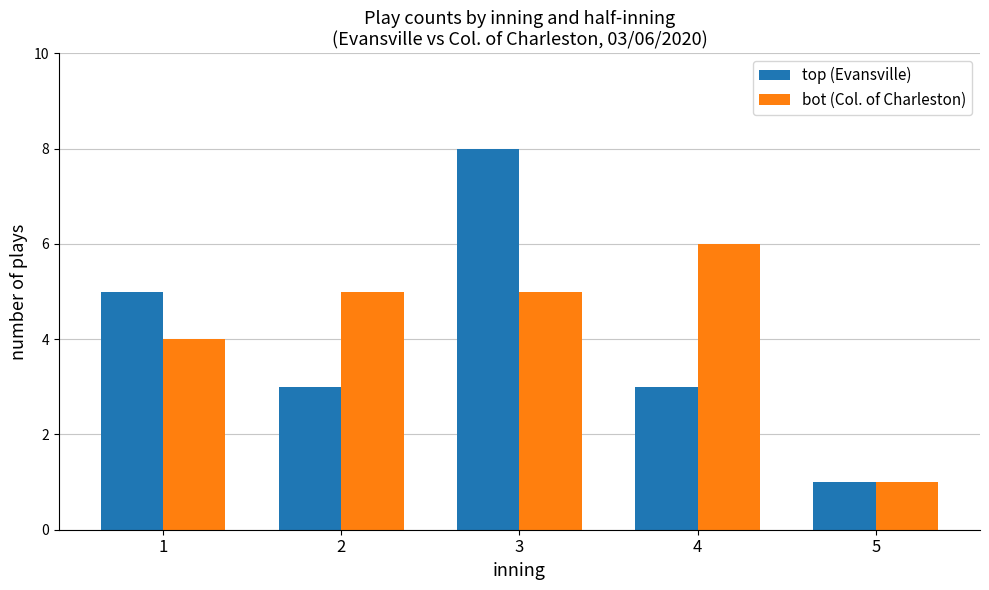

What is the value of the top (Evansville) bar at the 2nd from the left?

3